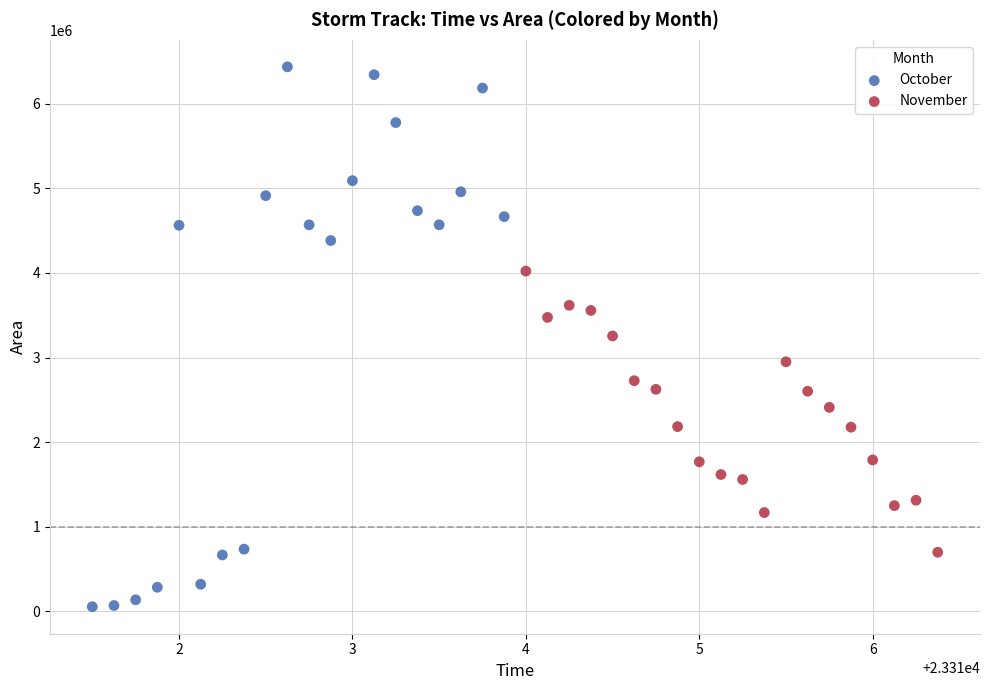

Which series has the widest spread of Y values?

October